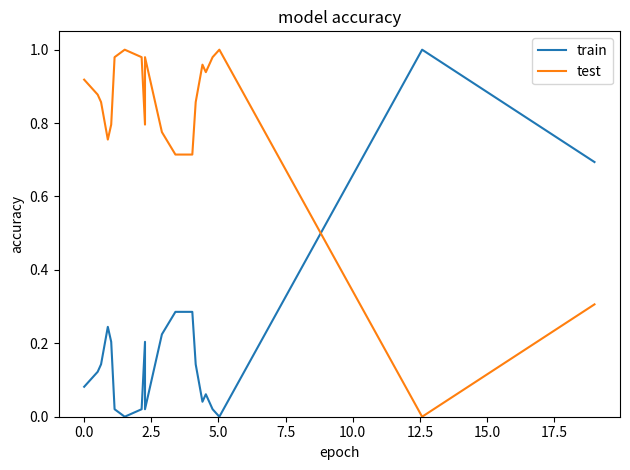

Which series has the largest total across all categories?

test